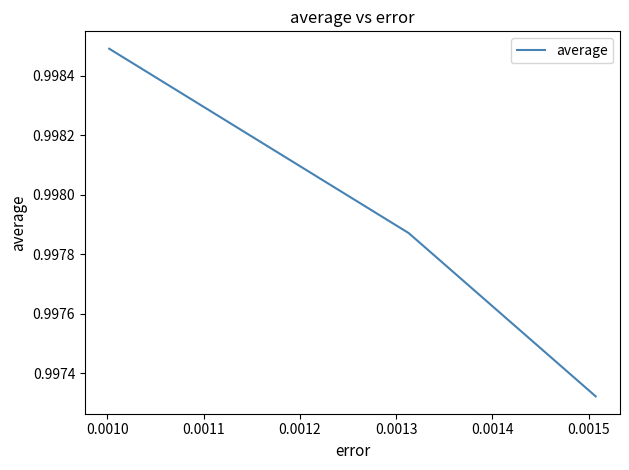

How many values are between 0 and 1?

3